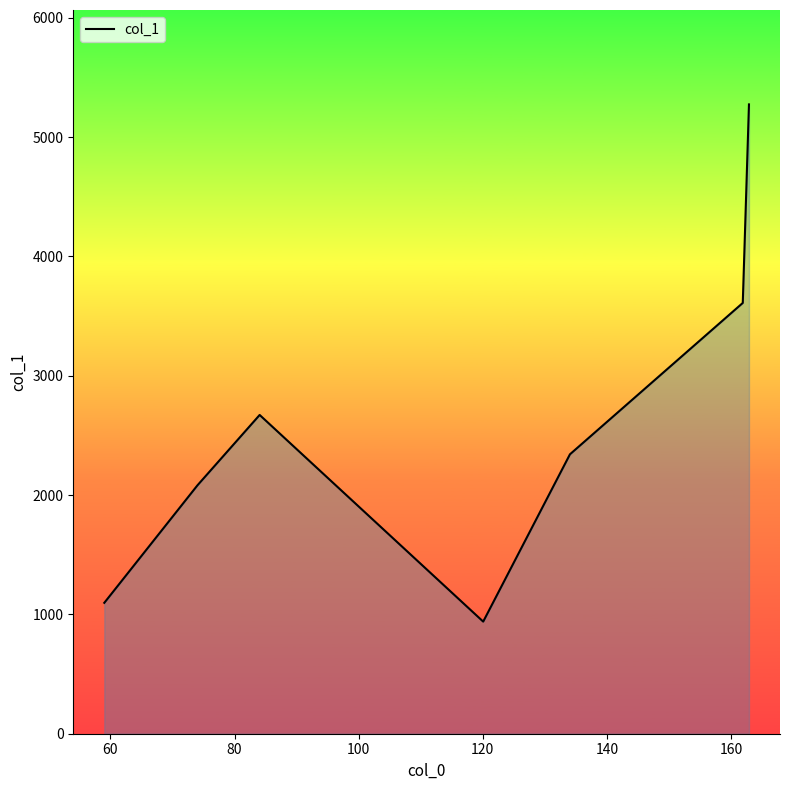

What is the difference between the second highest and minimum values?

2670.6